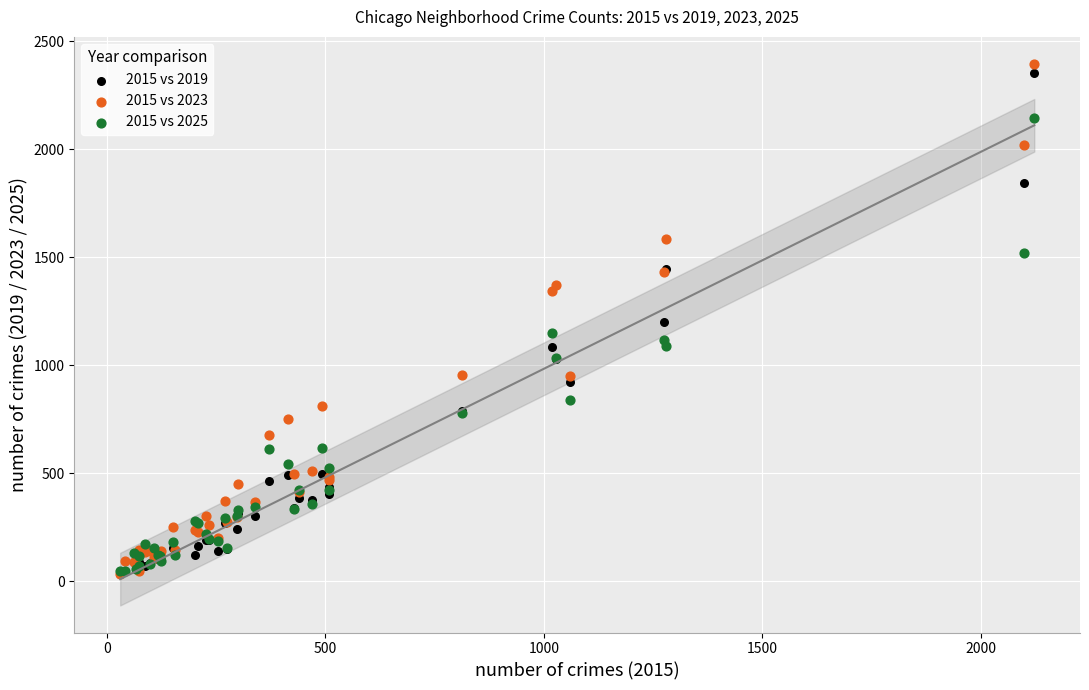

Which series has the widest spread of Y values?

2015 vs 2023